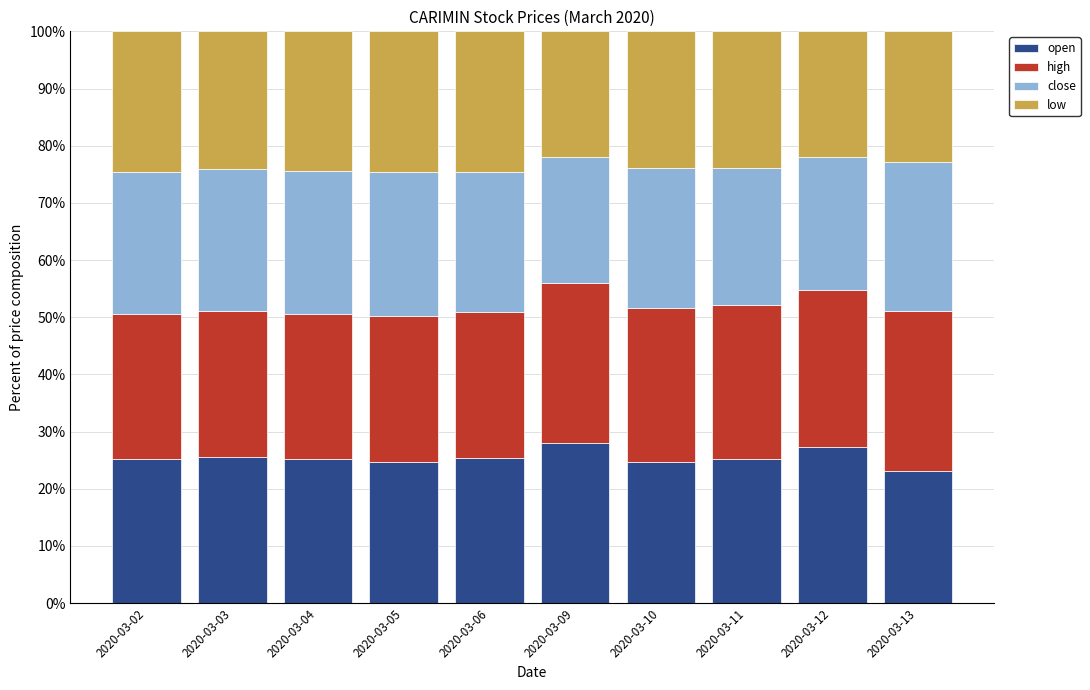

How many categories are shown in the chart?

10